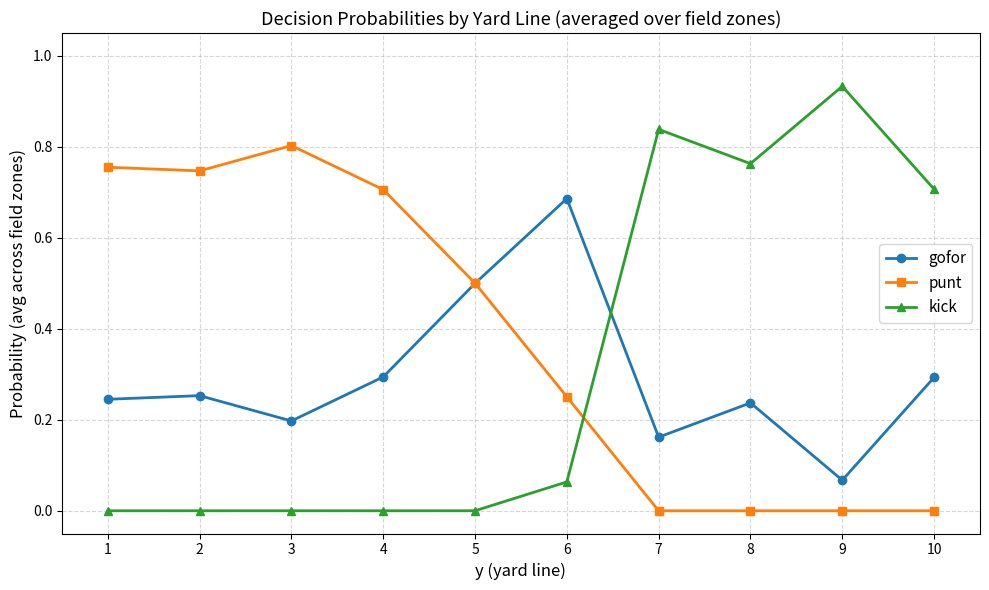

Rank the series by their maximum value, from highest to lowest.

kick, punt, gofor